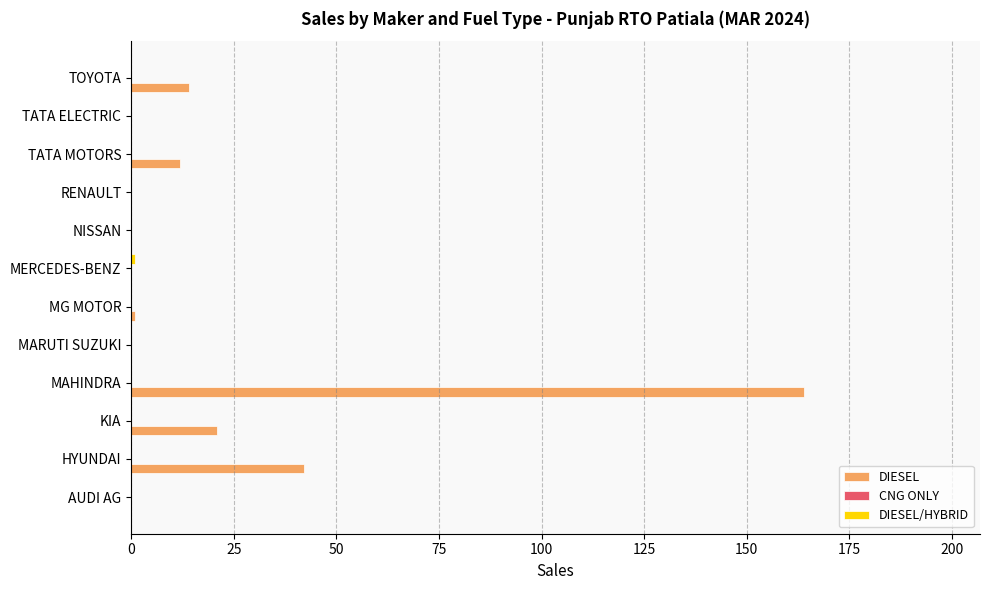

How many categories are shown in the chart?

12